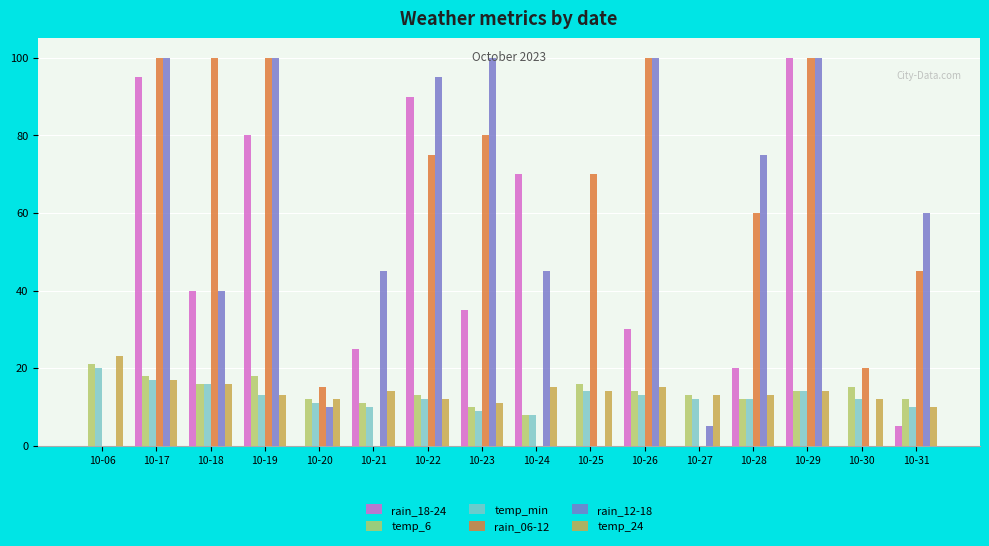

What is the sum of all rain_18-24 values?

590